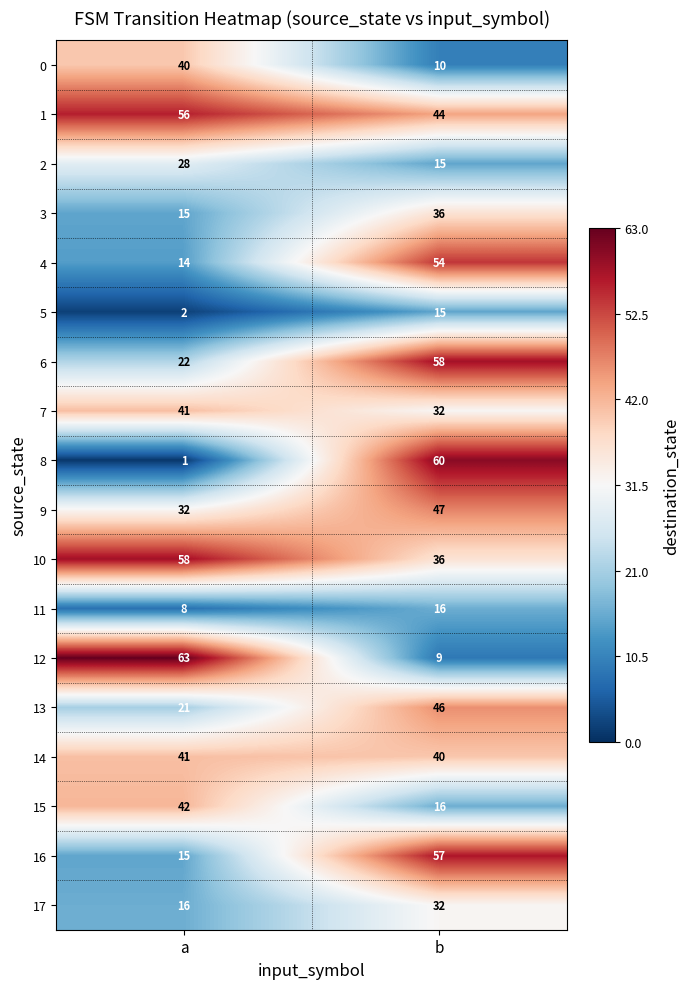

At which label is 6 closest to 40?

a